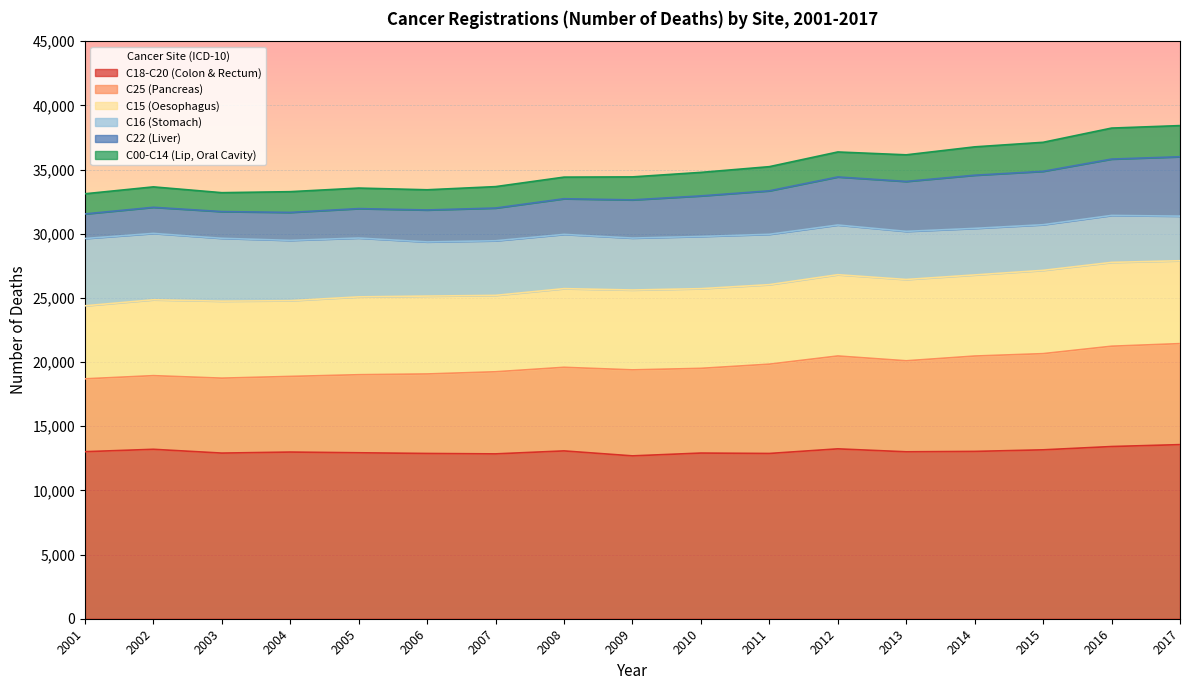

True or false: C18-C20 (Colon & Rectum) has a value of 17919 at 2001.

False